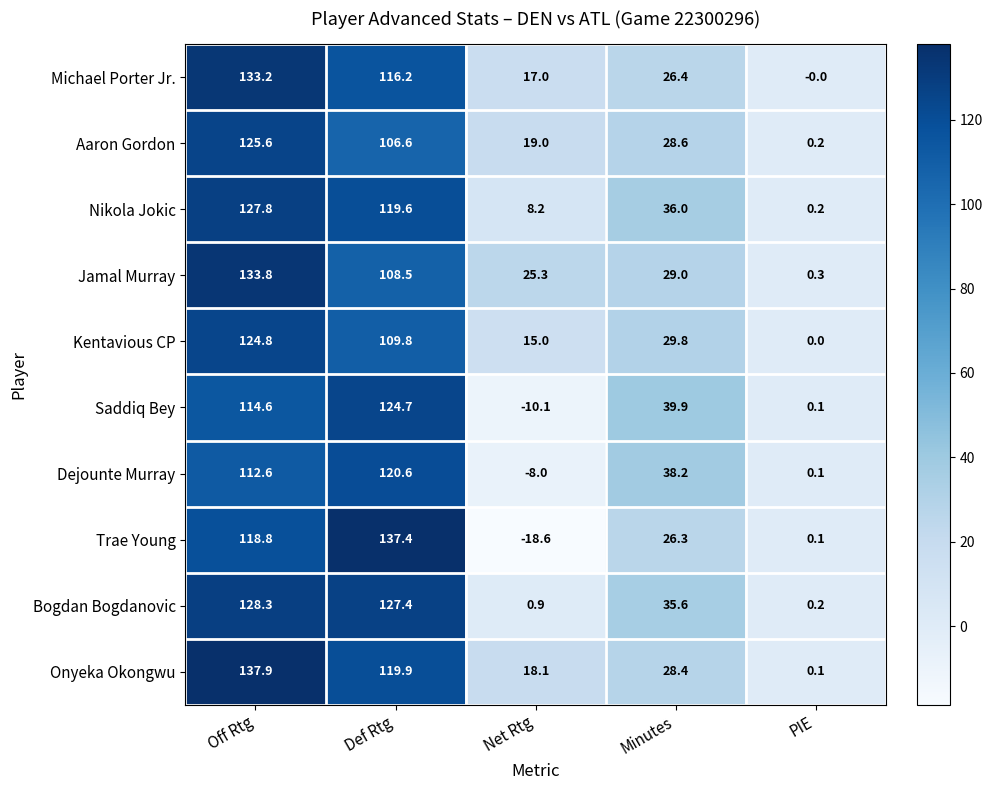

At which label is Bogdan Bogdanovic closest to 64?

Minutes